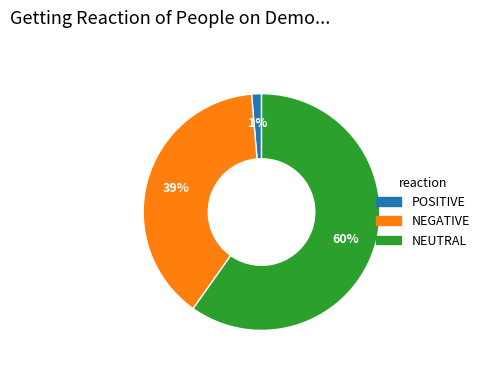

To the nearest percent, what is the average slice percentage?

33%